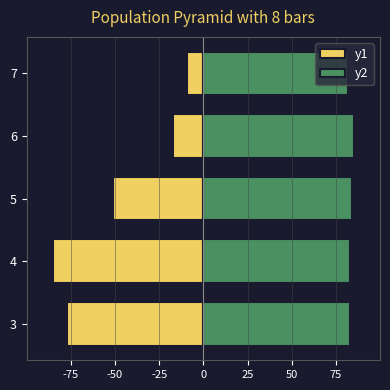

Rank the series by their maximum value, from lowest to highest.

y1, y2